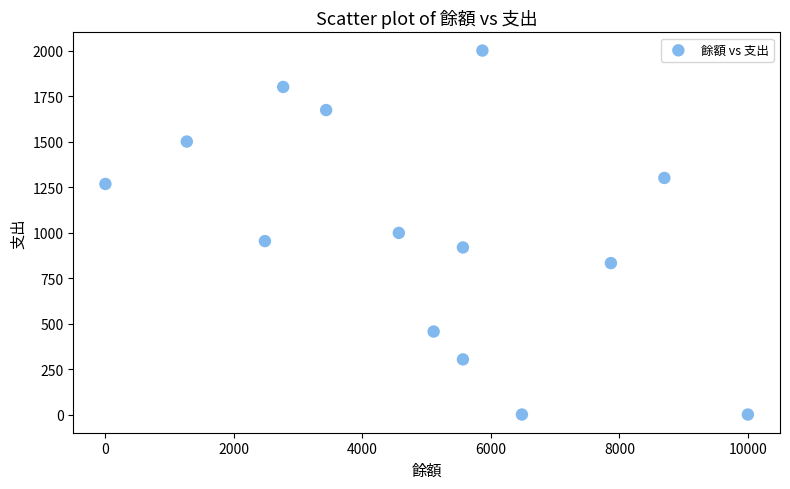

What is the range of X values (max minus min)?

10000